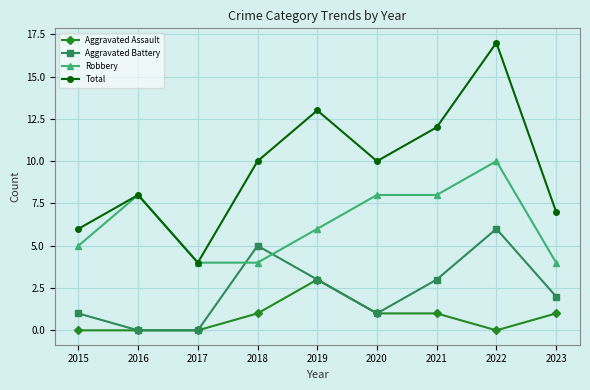

What is the approximate value of Aggravated Battery at 2018?

5